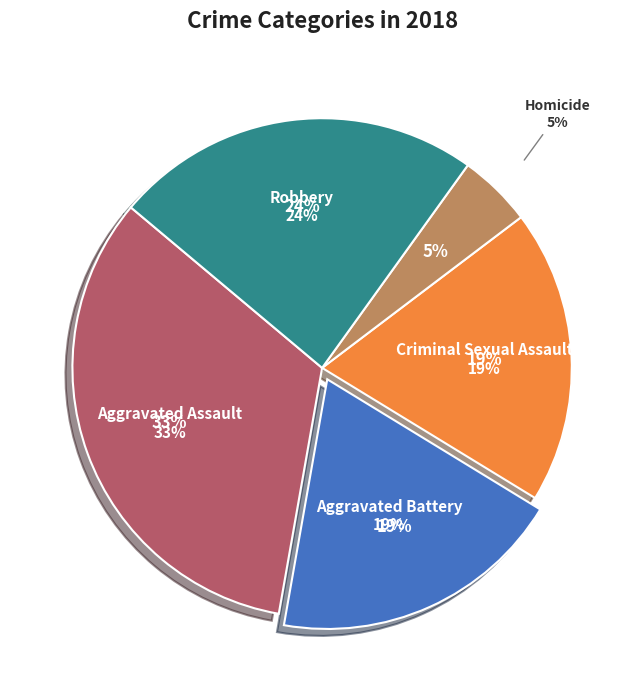

How many segments does this pie chart have?

5